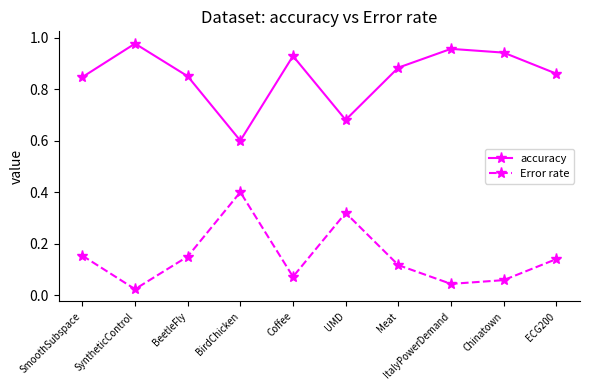

True or false: Error rate and accuracy intersect in this chart.

False